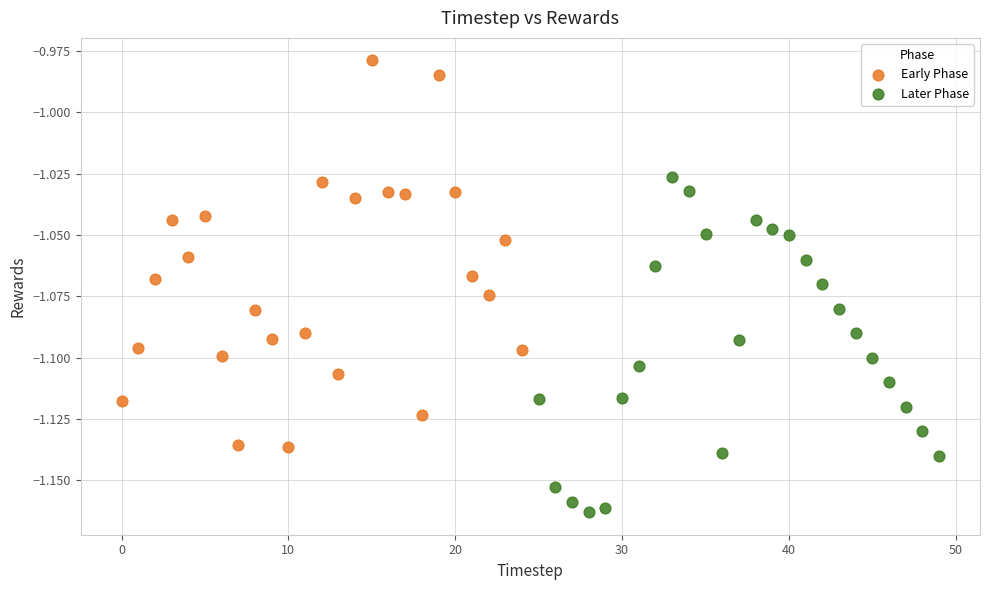

Which series reaches the maximum Y coordinate?

Early Phase